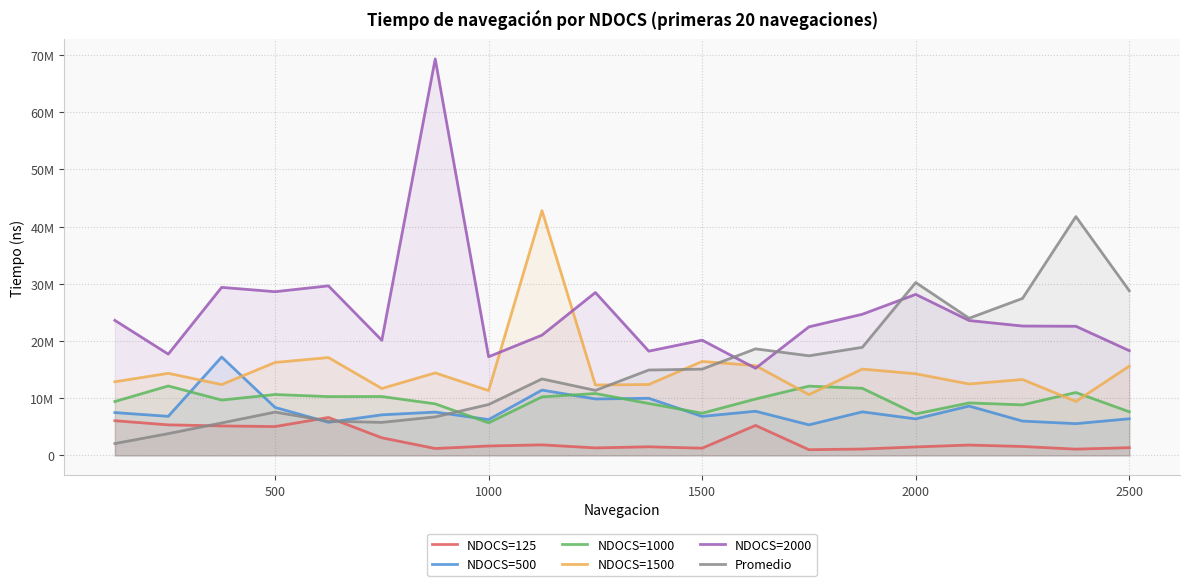

Count the number of categories in the chart.

20